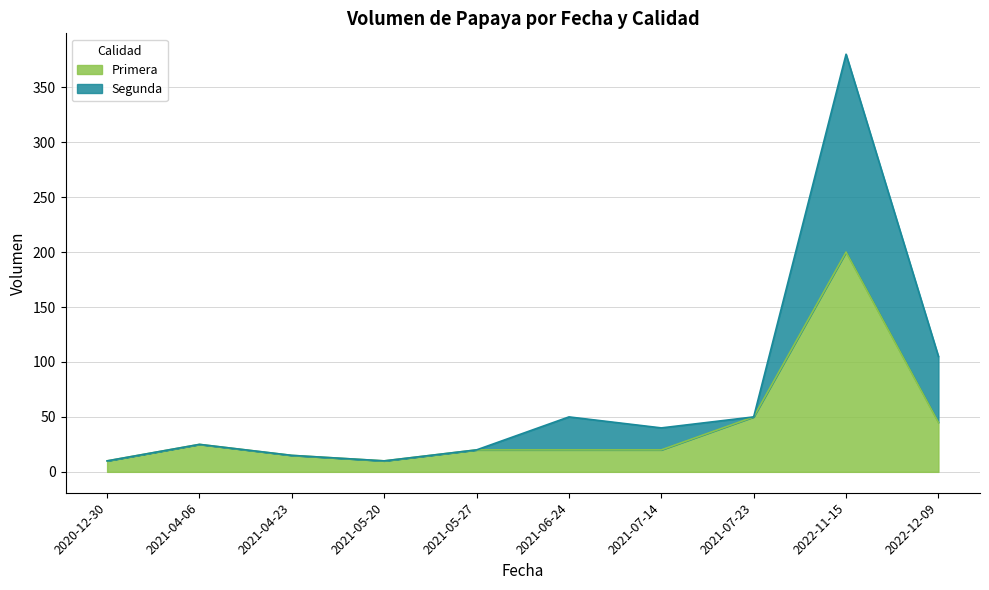

How many values are below 20?

3